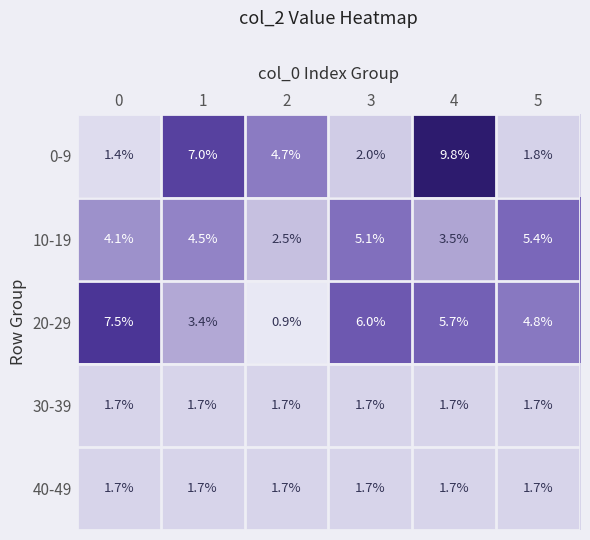

How many series are shown in this chart?

5